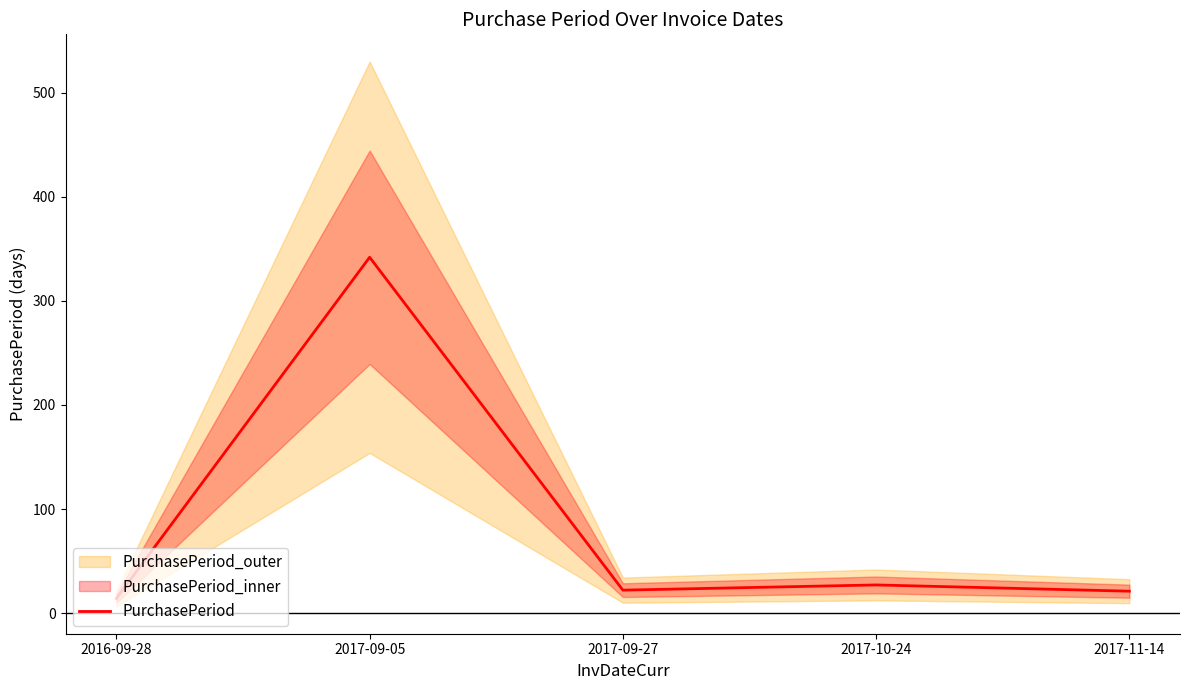

Does the chart have visible grid lines?

No